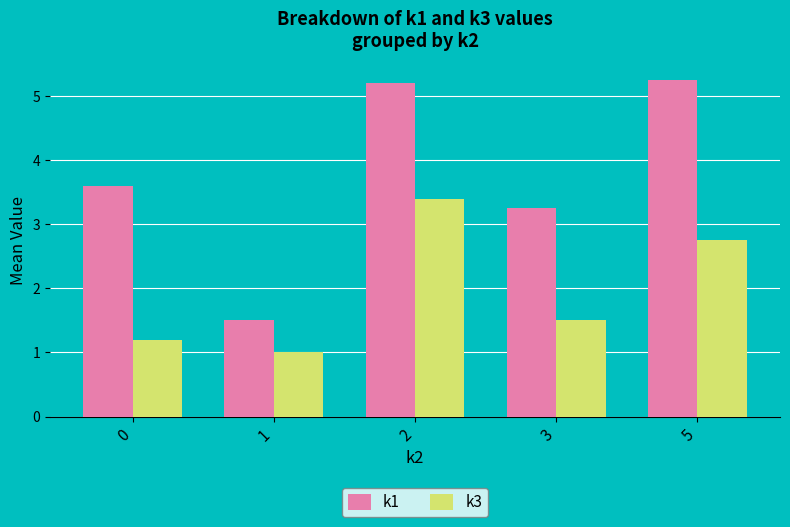

Which series has the largest total across all categories?

k1